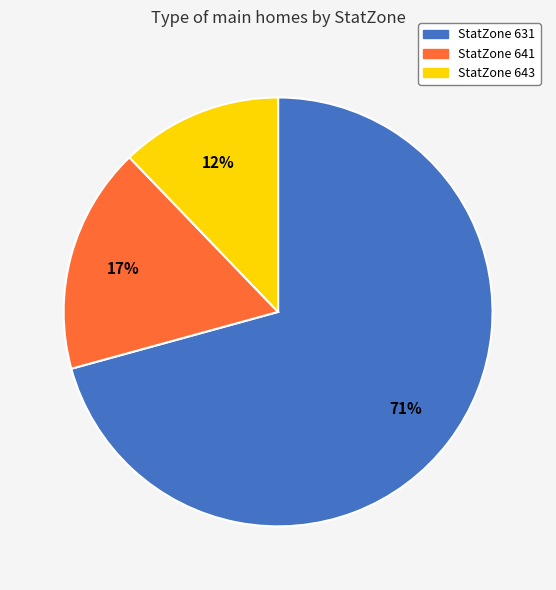

Count the number of slices in the pie.

3